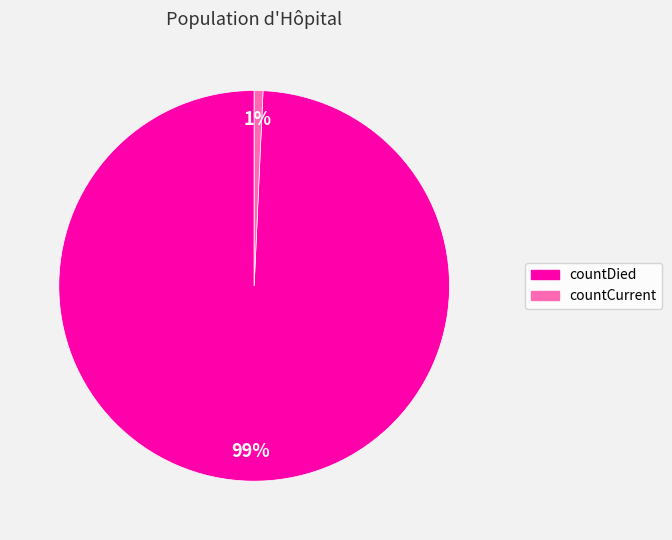

Is there a majority slice in this chart?

Yes